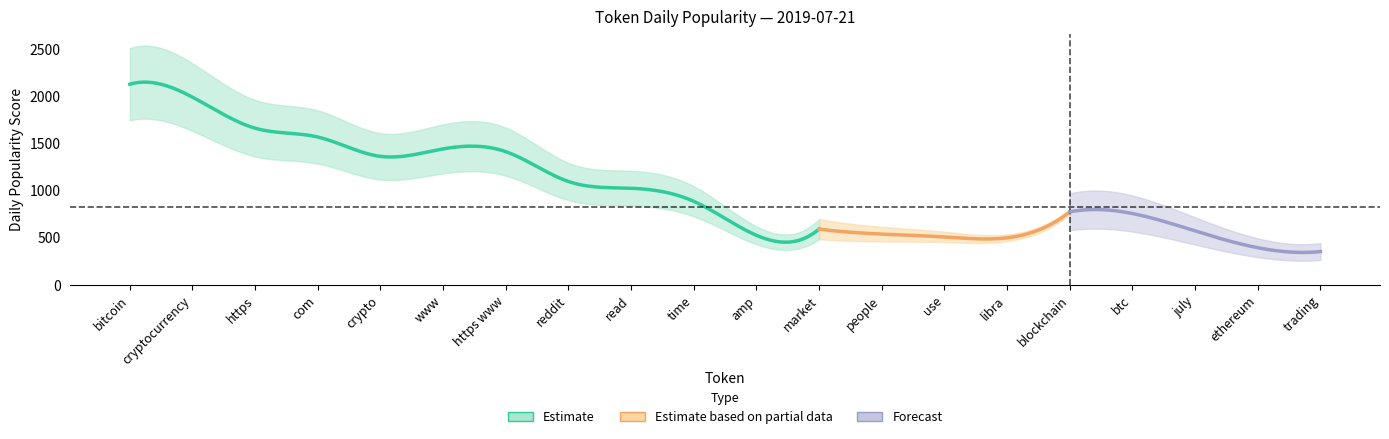

The value at july is 803.8. True or false?

False